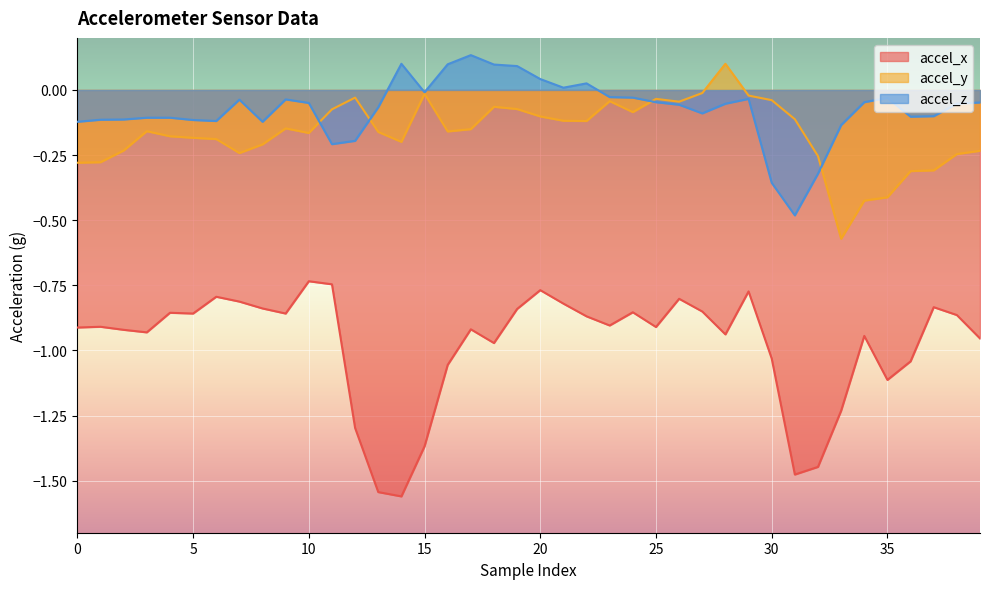

In accel_x, how many points are higher than both neighbors (excluding endpoints)?

11